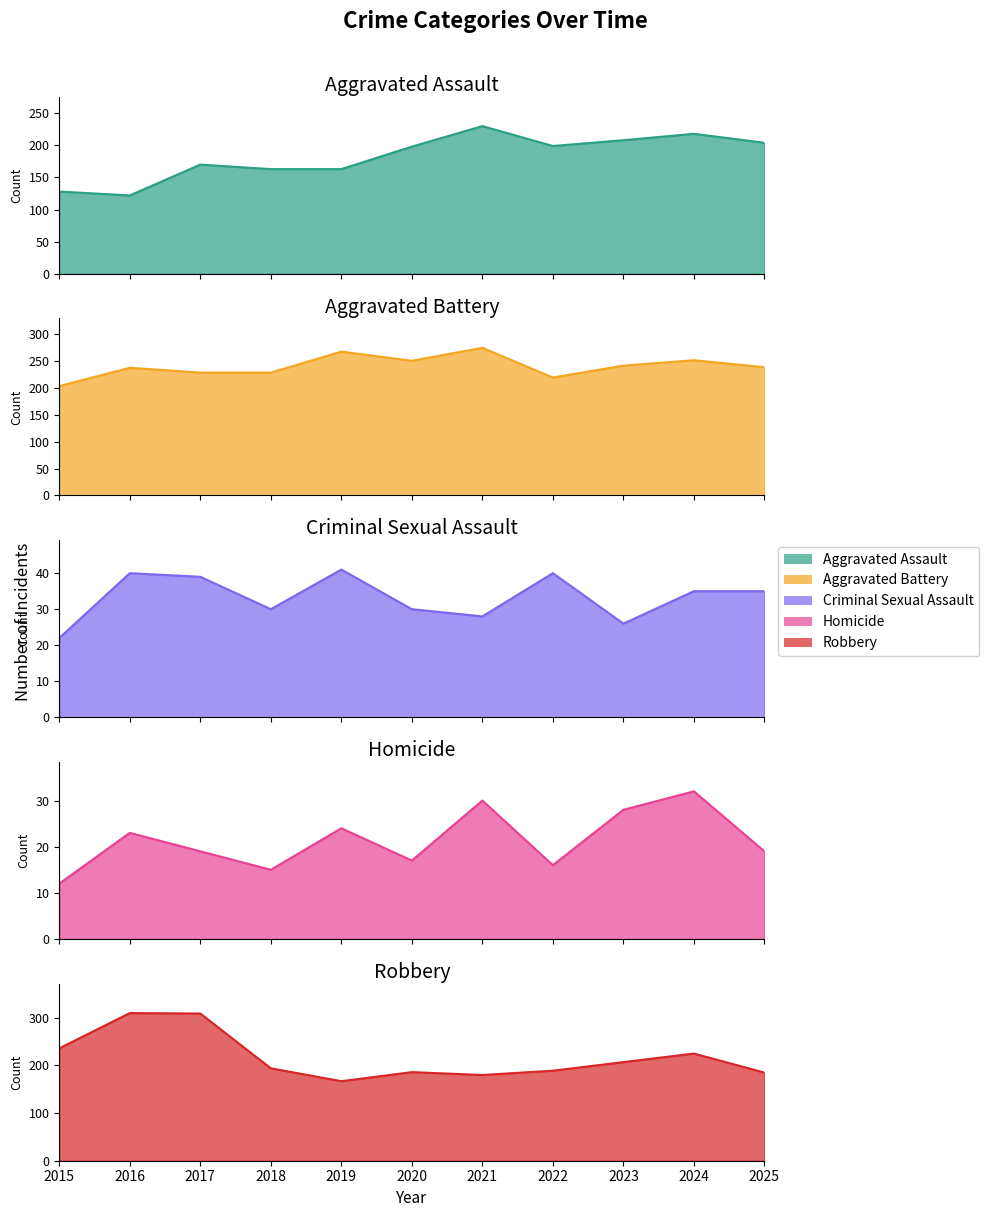

Does the chart have visible grid lines?

No